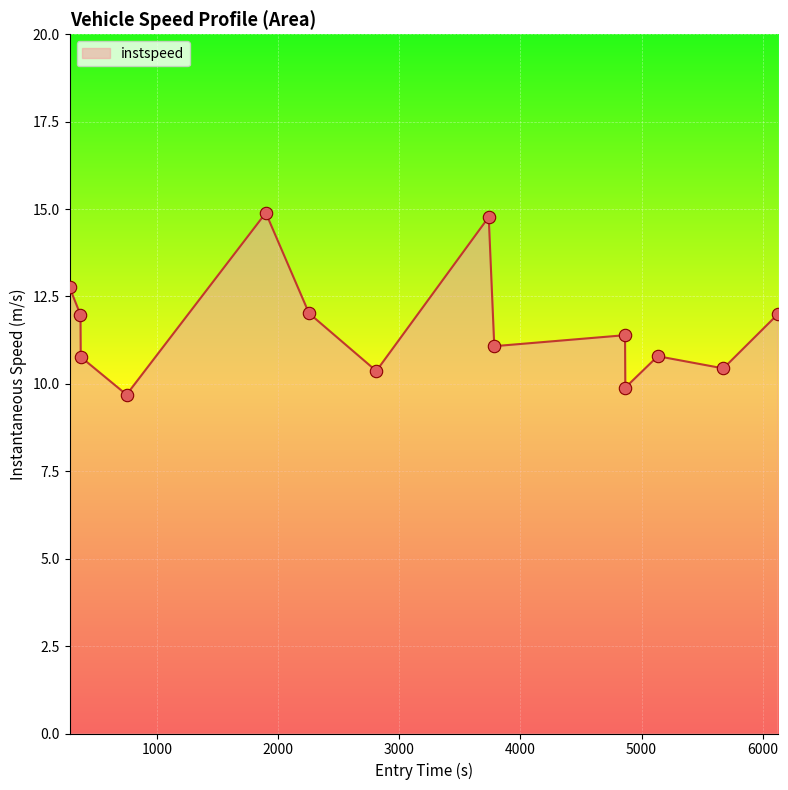

What is the smallest value displayed?

9.7